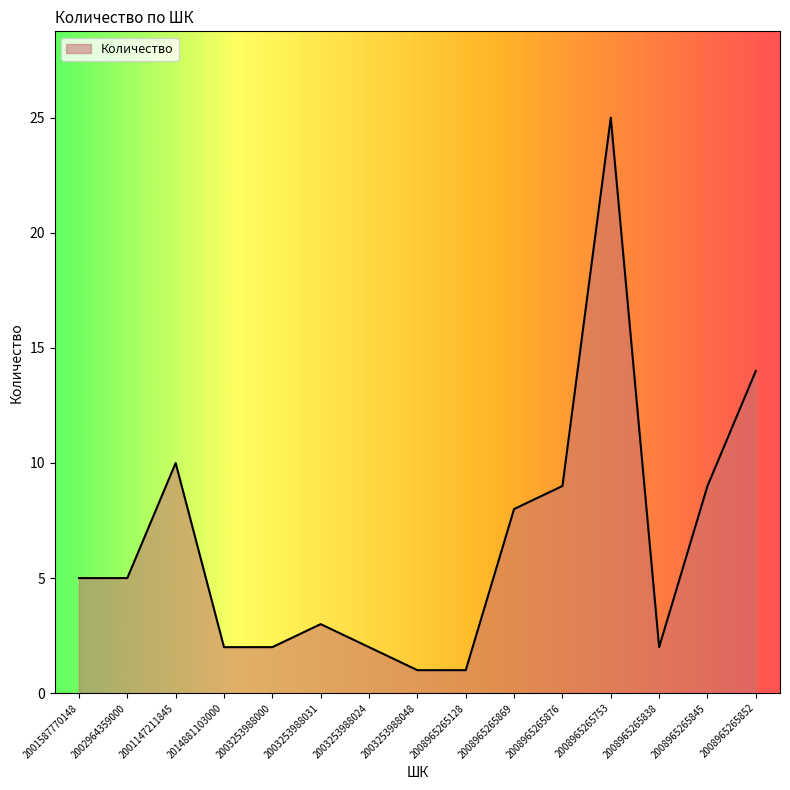

What is the average value?

7